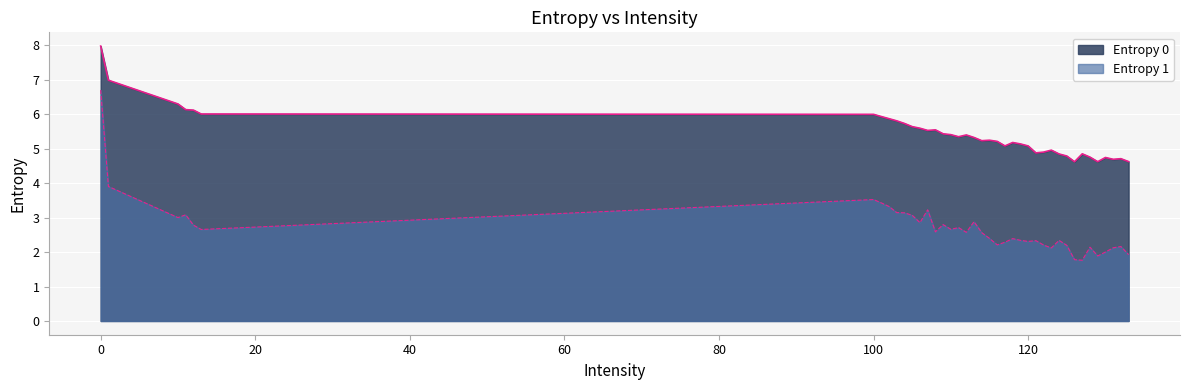

What is the sum of all Entropy 0 values?

216.2